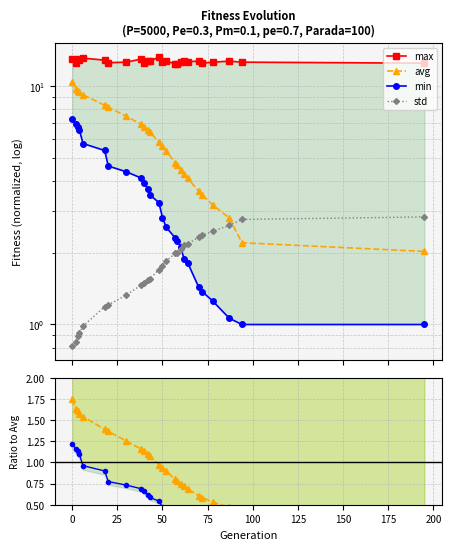

What is the approximate value of min at 42?

3.7